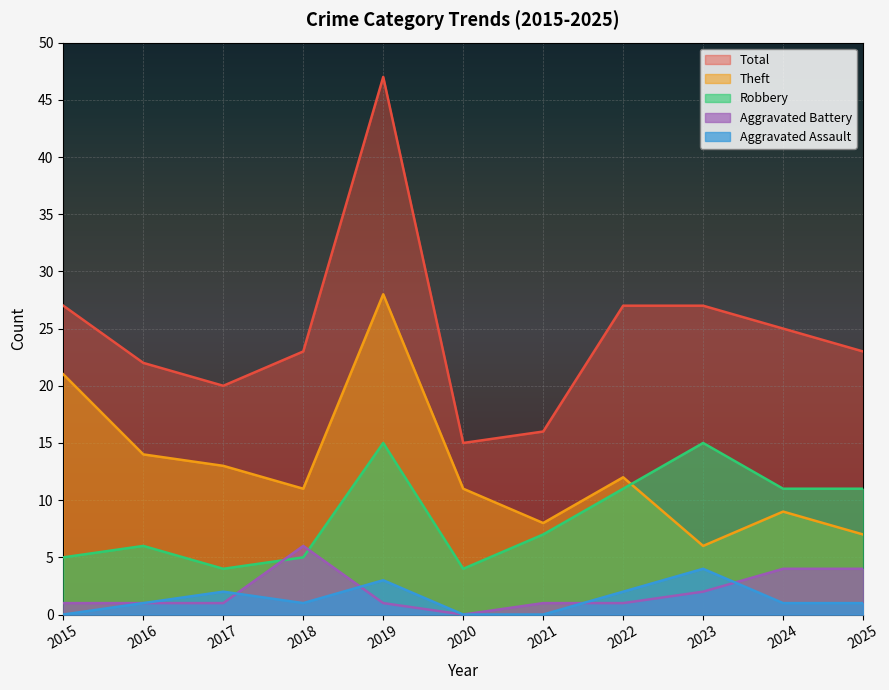

Which series has the largest total across all categories?

Total